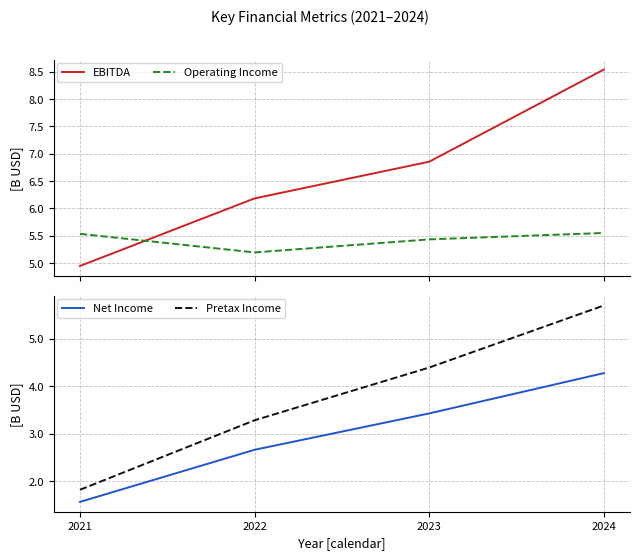

At how many categories does at least one series exceed 8?

1